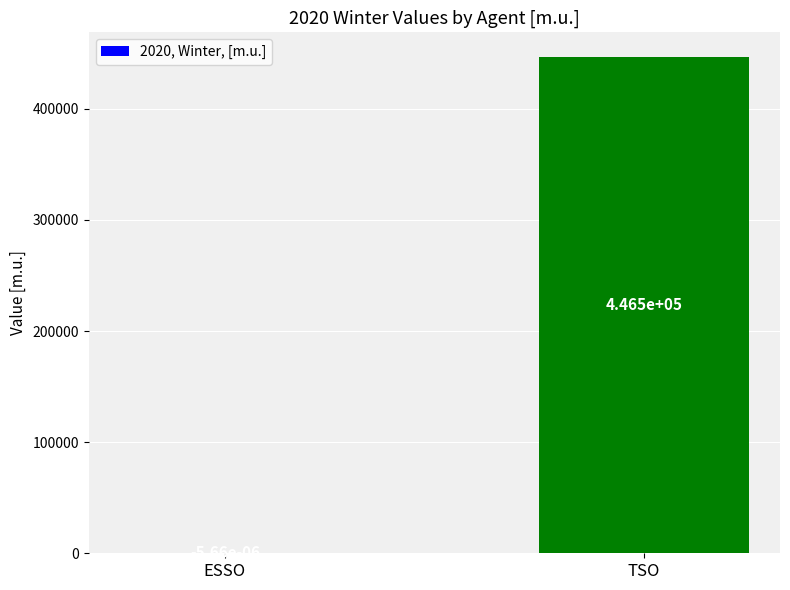

Which has a higher value, TSO or ESSO?

TSO